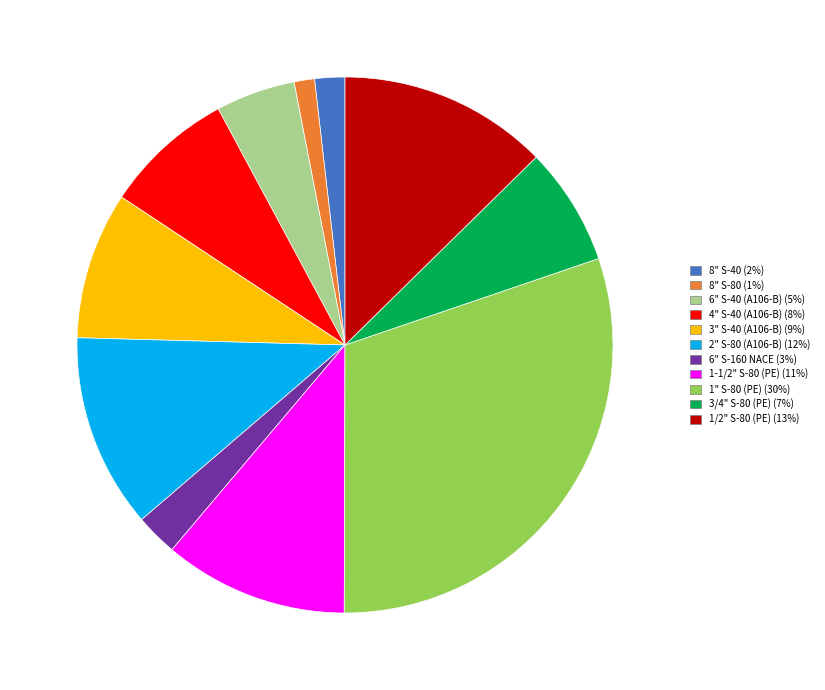

Approximately how many times larger is the value at 2" S-80 (A106-B) (12%) compared to 6" S-160 NACE (3%)?

4.6